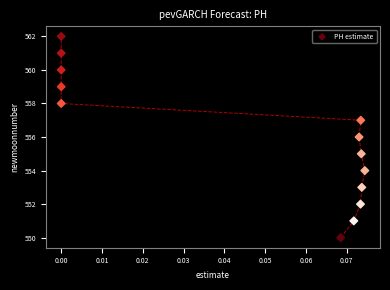

How many data points are displayed?

13